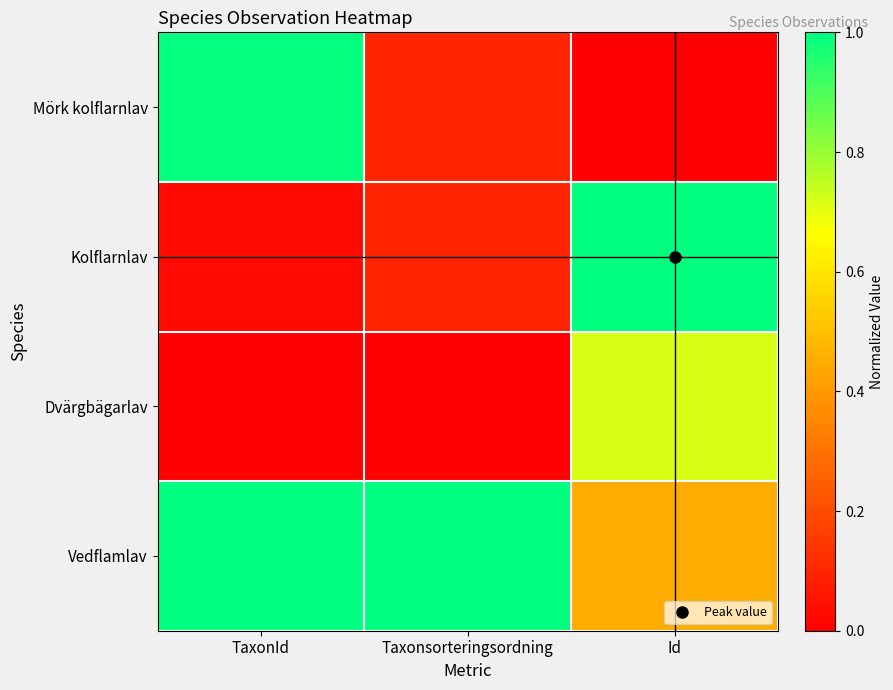

What is the spread (max minus min) of values at Id?

1.0